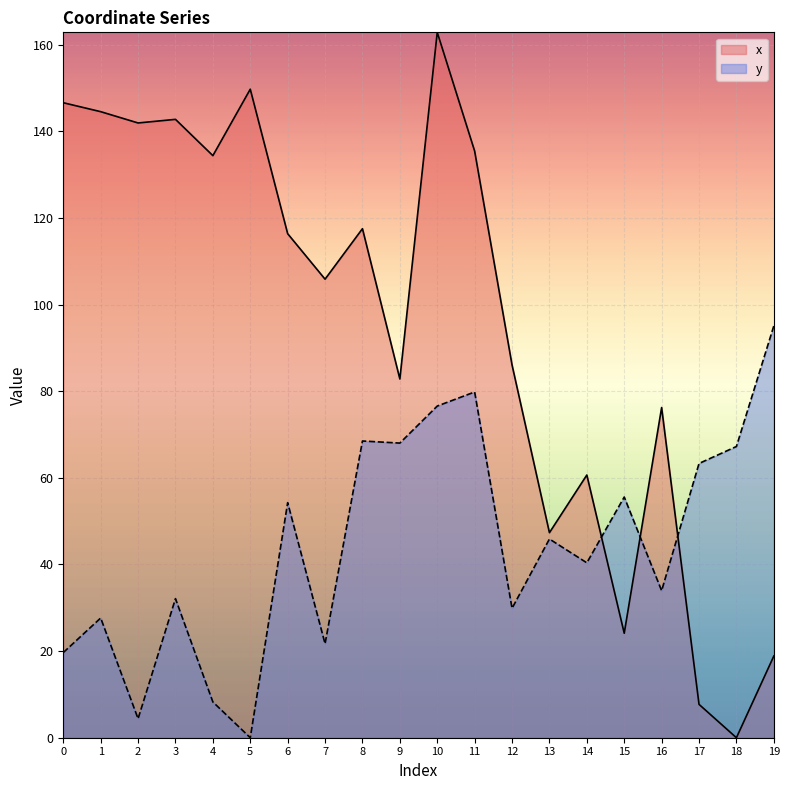

How many values in y are above zero?

19